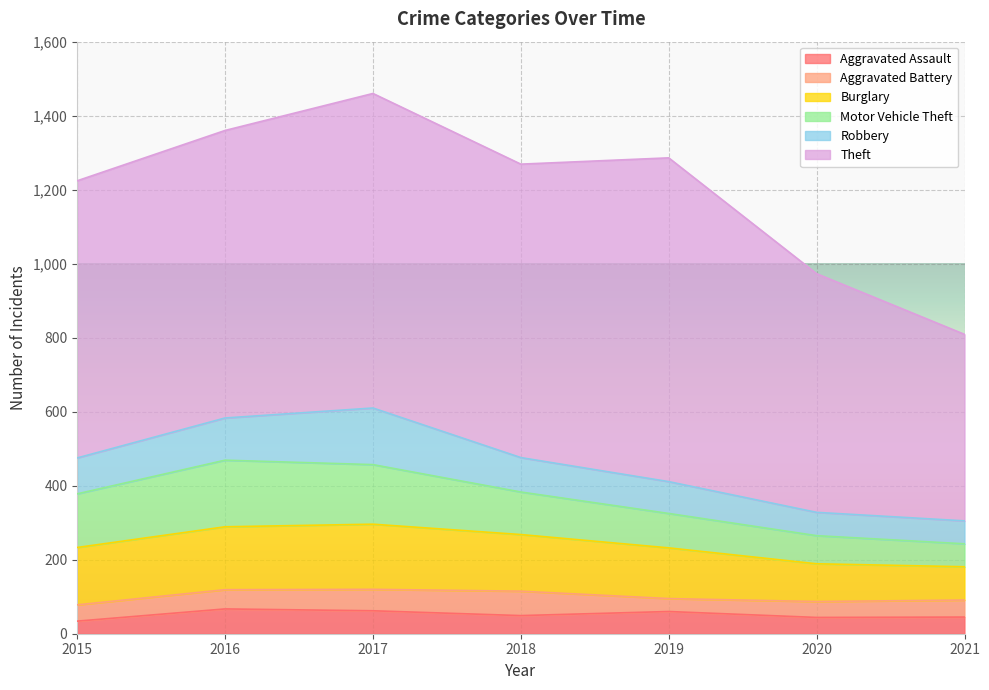

Which series has the largest total across all categories?

Theft